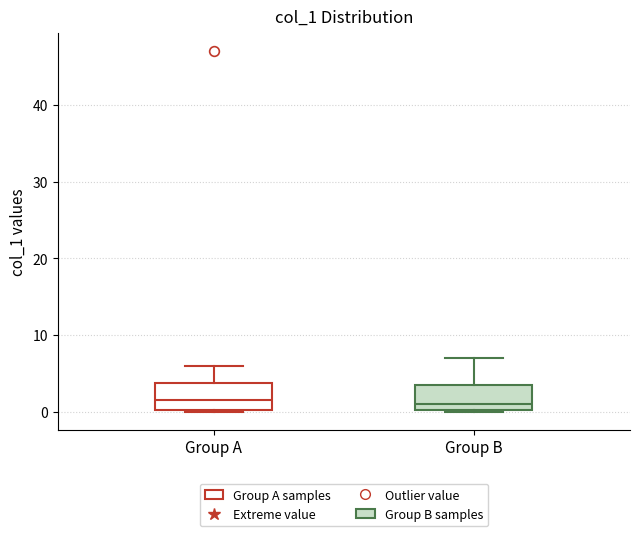

Reading left to right, transcribe this box plot: for each box, give where its median line is, the range the box spans, and where its two whiskers end, as read against the y-axis. The values are not printed on the chart, so give them approximately, as read against the axis.

Group A: median 2, box 0 to 4, whiskers 0 to 6
Group B: median 1, box 0 to 4, whiskers 0 to 7